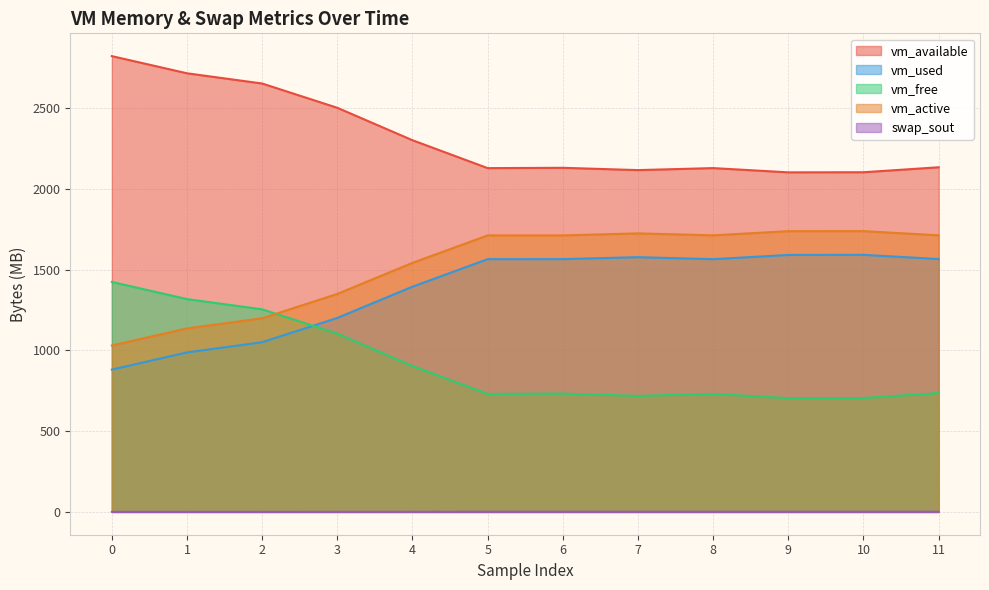

Which series has the largest total across all categories?

vm_available